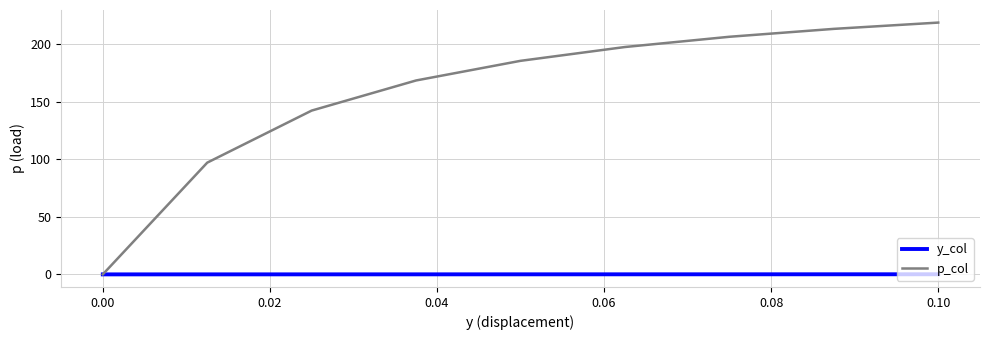

At how many categories does at least one series exceed 210?

2